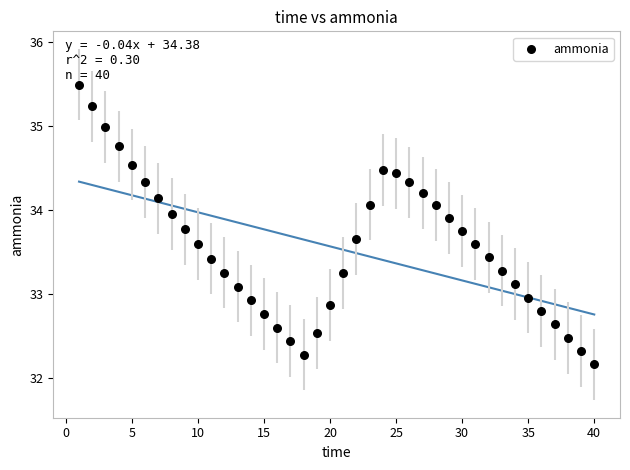

What is the range of Y values (max minus min)?

3.3